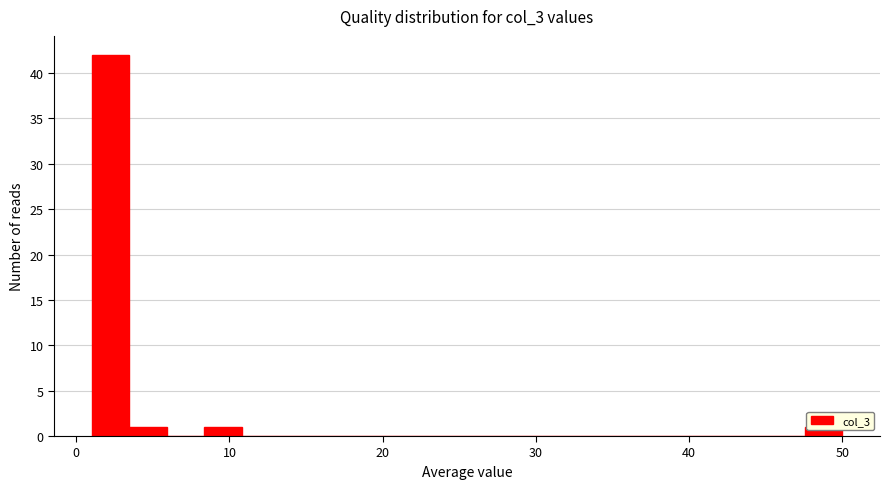

Around what value on the x-axis is the tallest bar? Give the approximate position of its centre, as read against the axis.

2